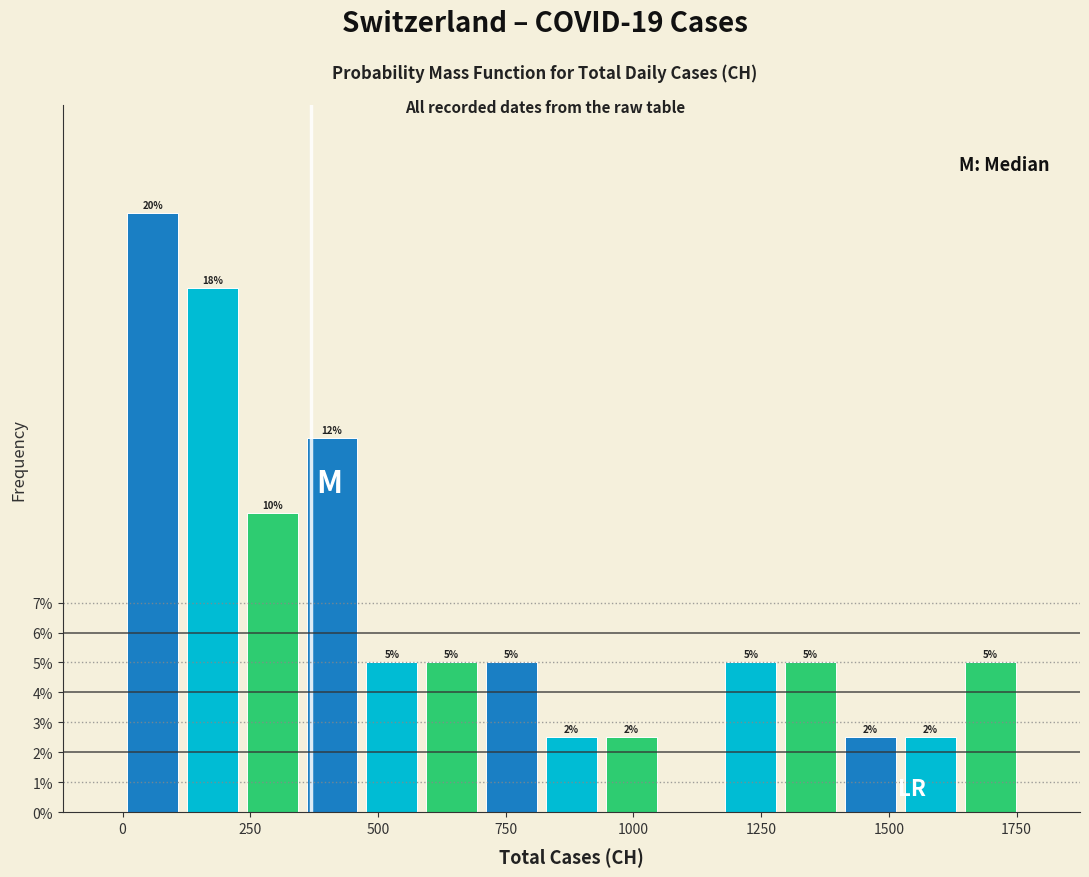

Read against the x-axis, roughly where is the centre of the tallest bar?

50